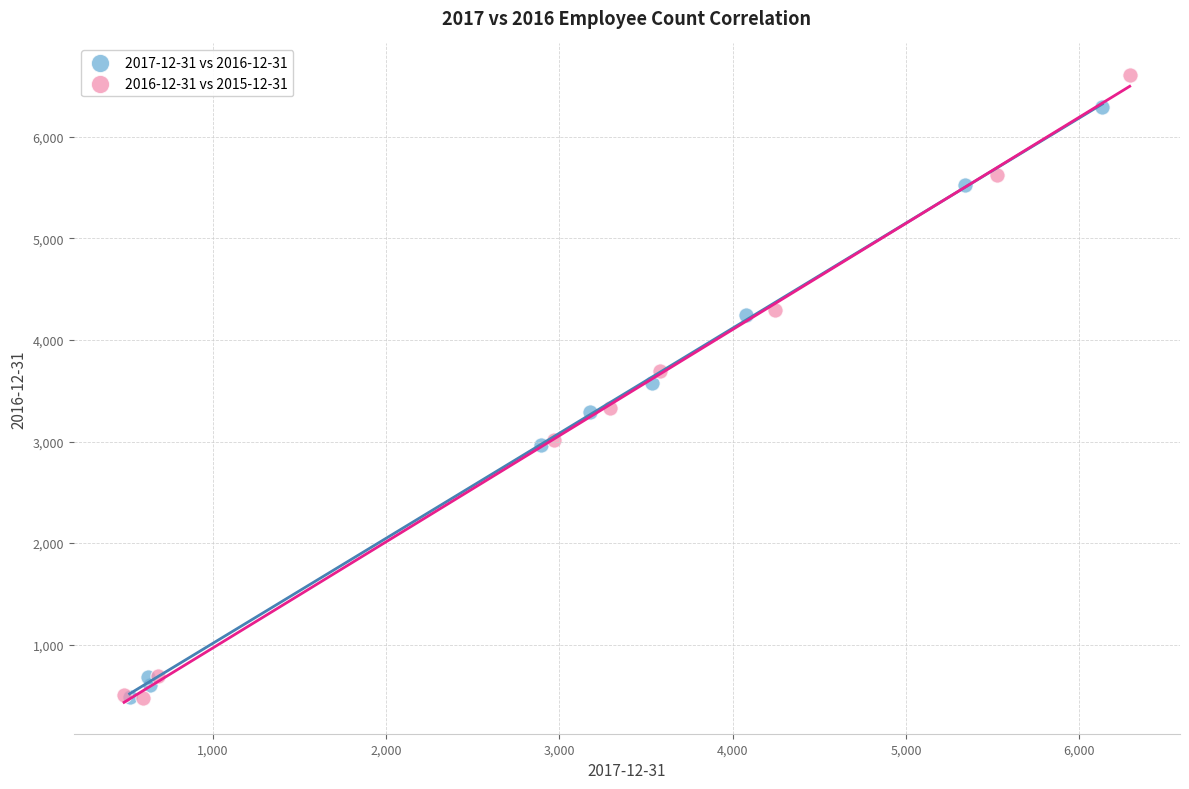

Which series contains the highest Y value?

2016-12-31 vs 2015-12-31